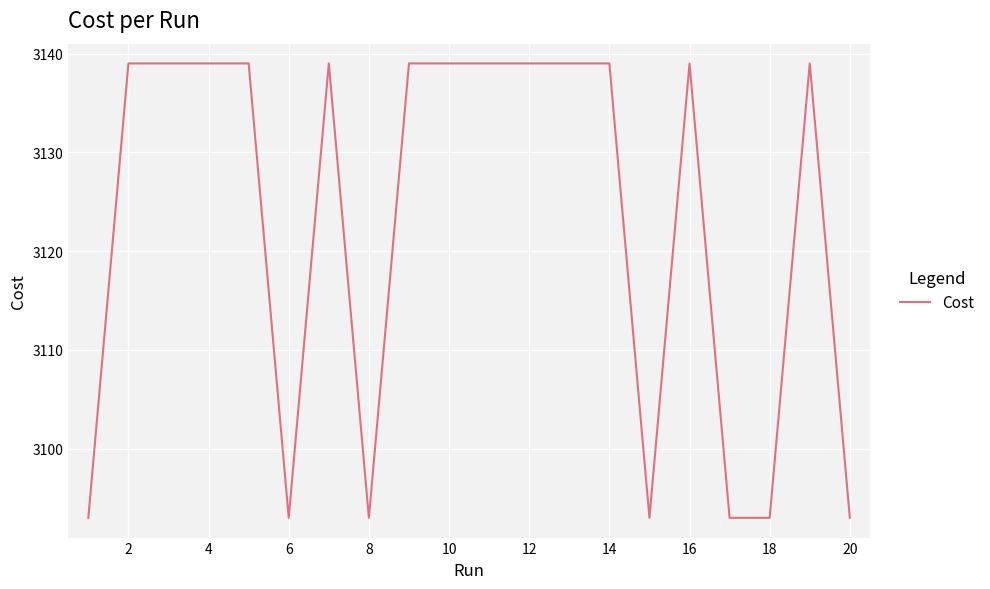

What is the greatest value displayed?

3139.0